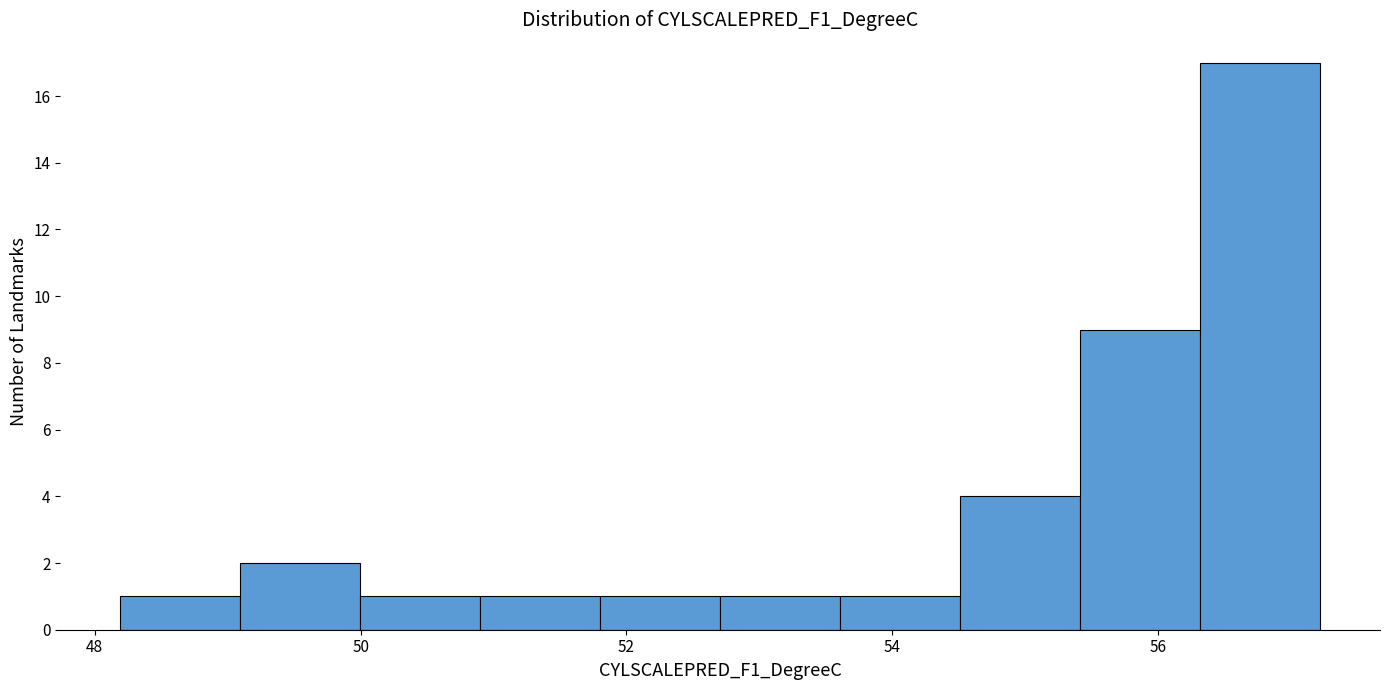

What is the height of the bar covering 48.2 to 49.0 on the x-axis? Neither the bar edges nor the heights are printed on the chart, so give them approximately, as read against the axes.

1